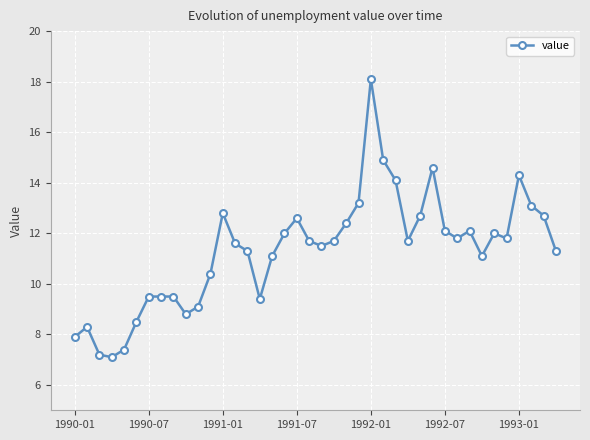

Does the chart display data point markers on the line(s)?

Yes